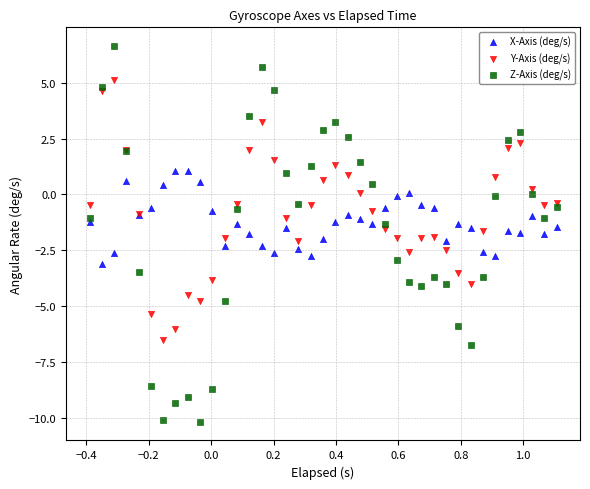

Which series reaches the minimum Y coordinate?

Z-Axis (deg/s)